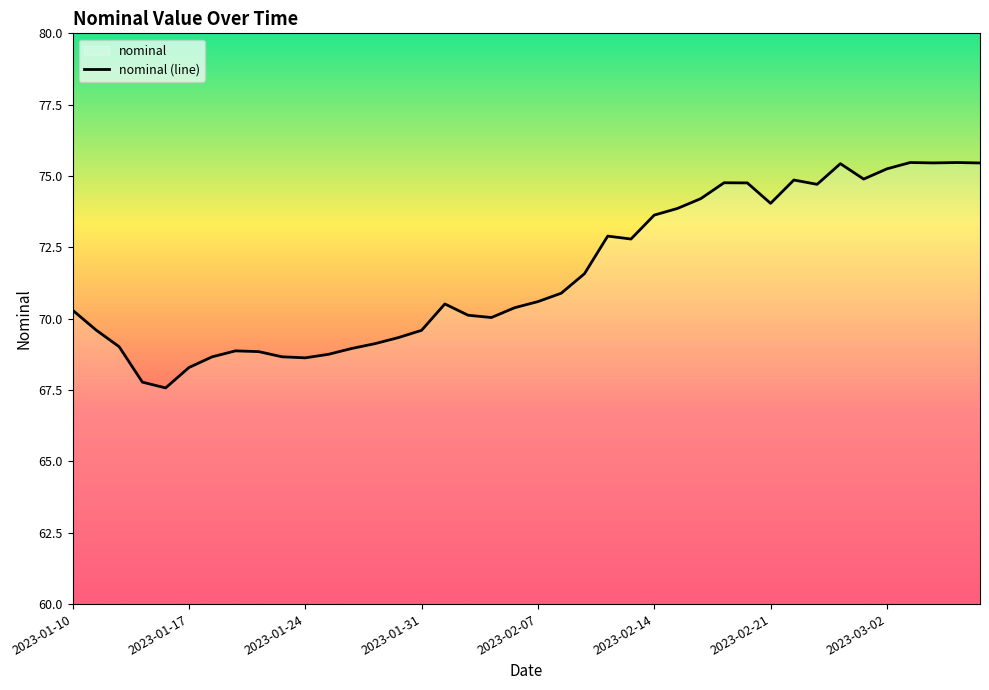

What is the difference between the maximum and minimum values?

7.9